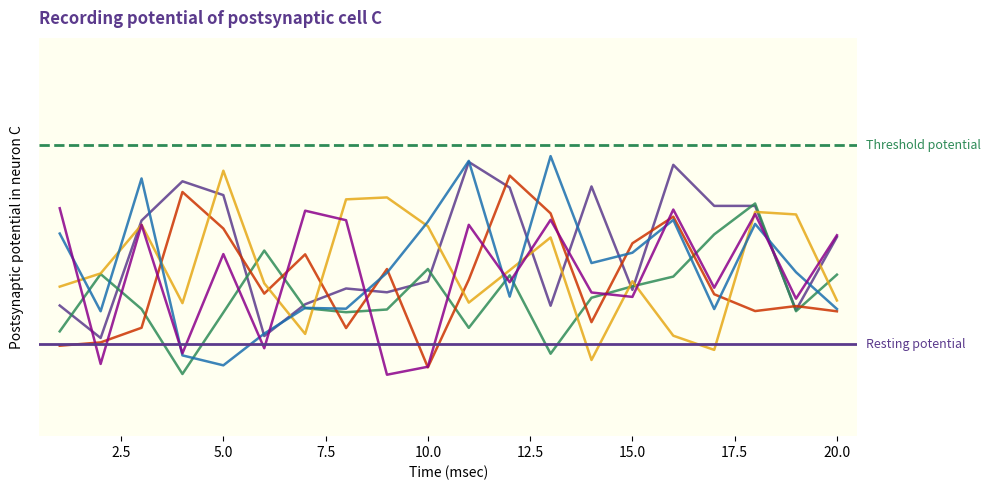

Rank the categories by x1 value from lowest to highest.

2, 6, 19, 13, 1, 7, 9, 15, 8, 10, 20, 3, 17, 18, 5, 12, 14, 4, 16, 11